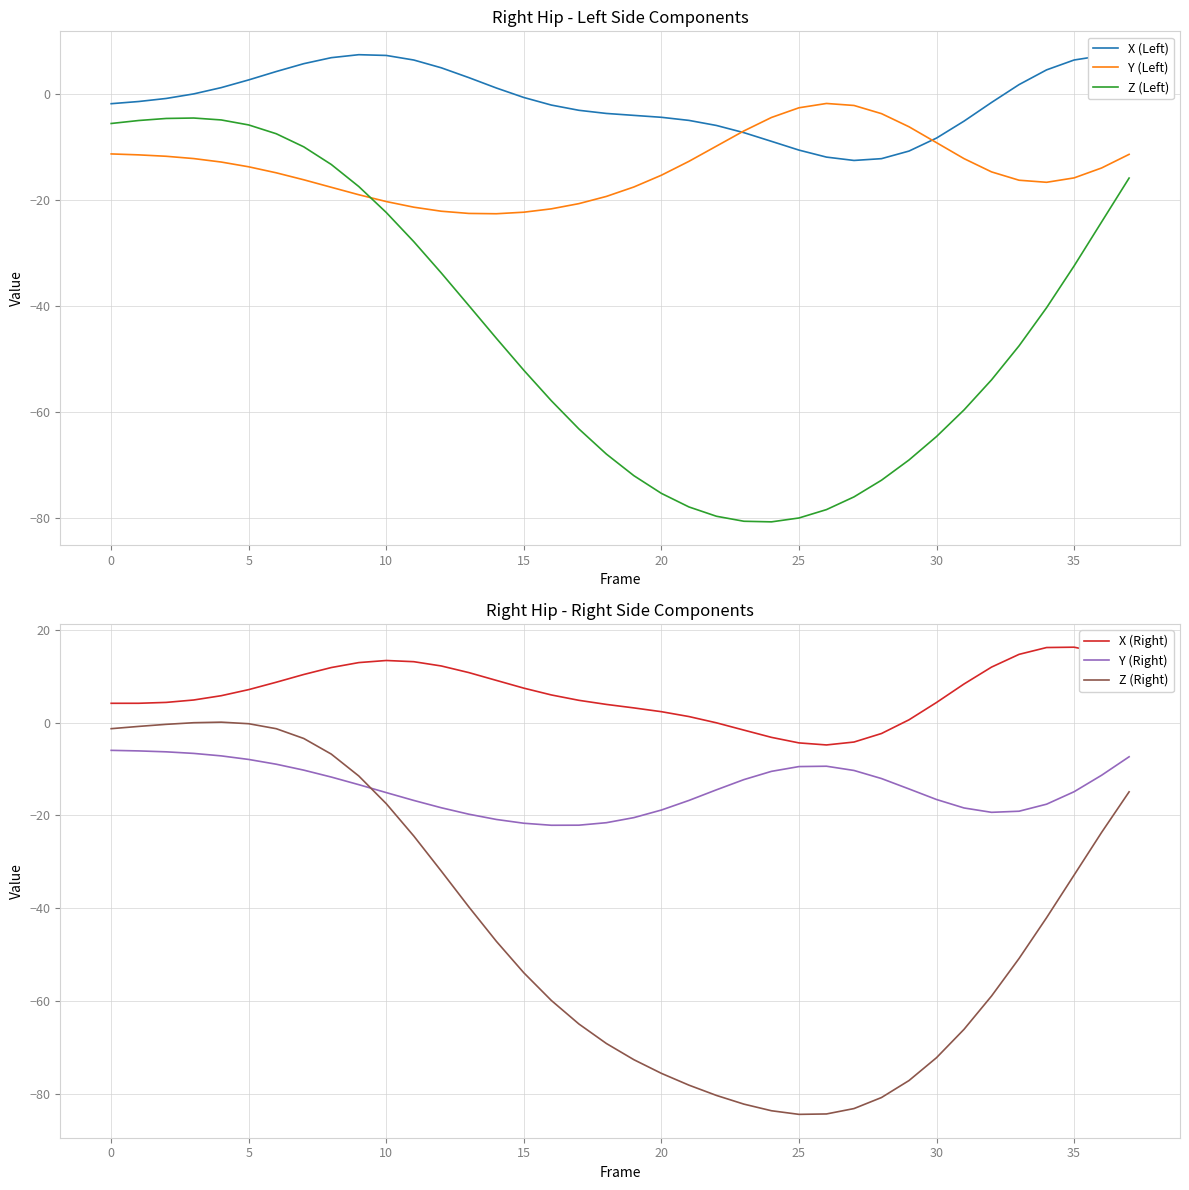

In X (Left), how many points are lower than both neighbors (excluding endpoints)?

1